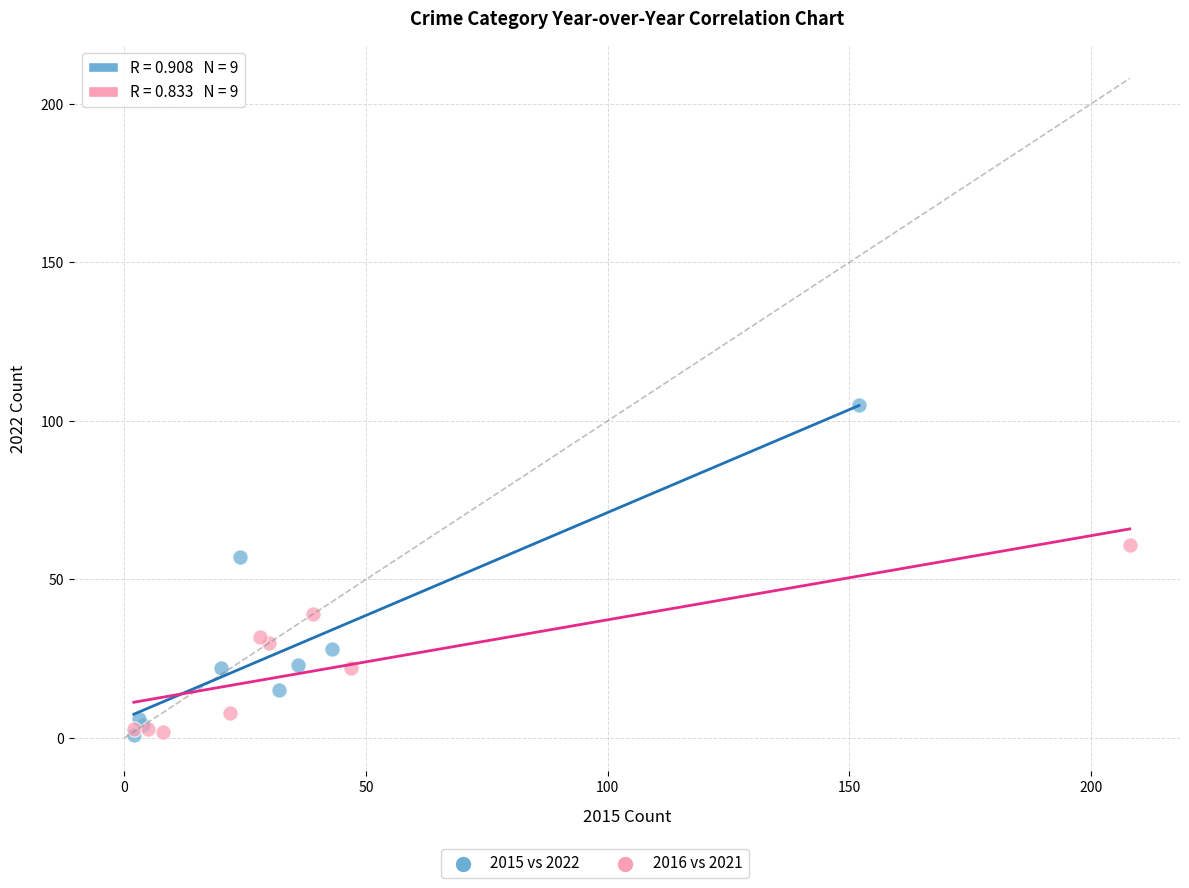

Which series reaches the maximum Y coordinate?

2015 vs 2022